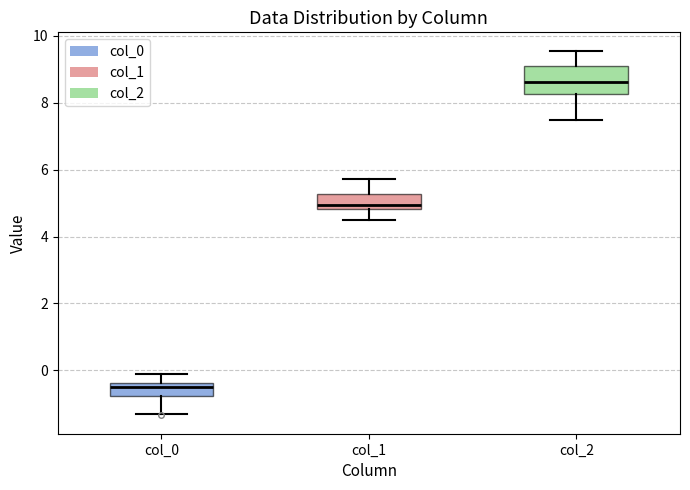

Reading left to right, read every box against the y-axis: the position of its median line, the range the box covers, and the ends of its whiskers. The values are not printed on the chart, so give them approximately, as read against the axis.

col_0: median -0.6, box -0.8 to -0.4, whiskers -1.4 to -0.2
col_1: median 5.0, box 4.8 to 5.2, whiskers 4.4 to 5.8
col_2: median 8.6, box 8.2 to 9.0, whiskers 7.4 to 9.6